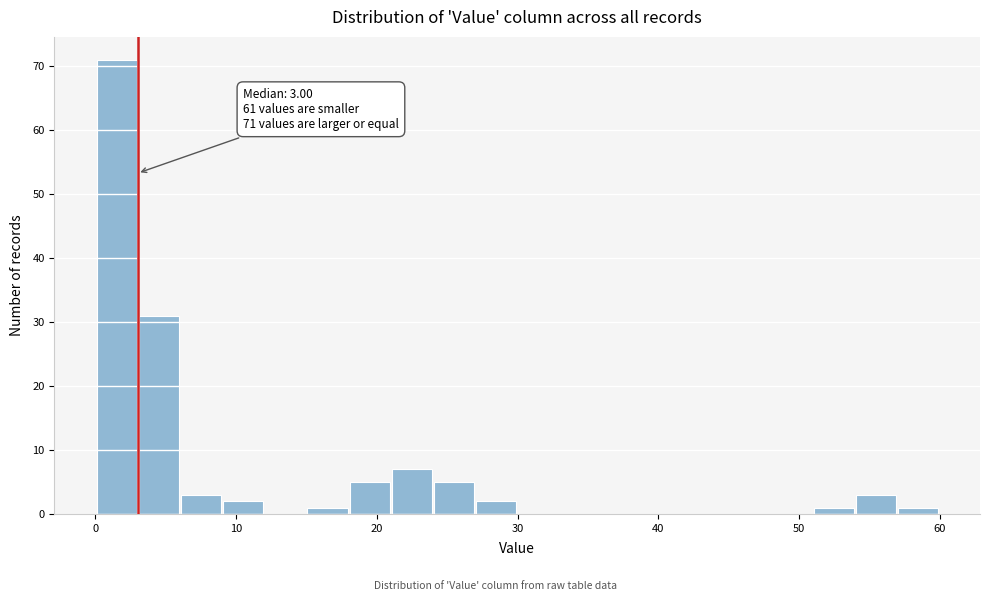

Around what value on the x-axis is the tallest bar? Give the approximate position of its centre, as read against the axis.

2